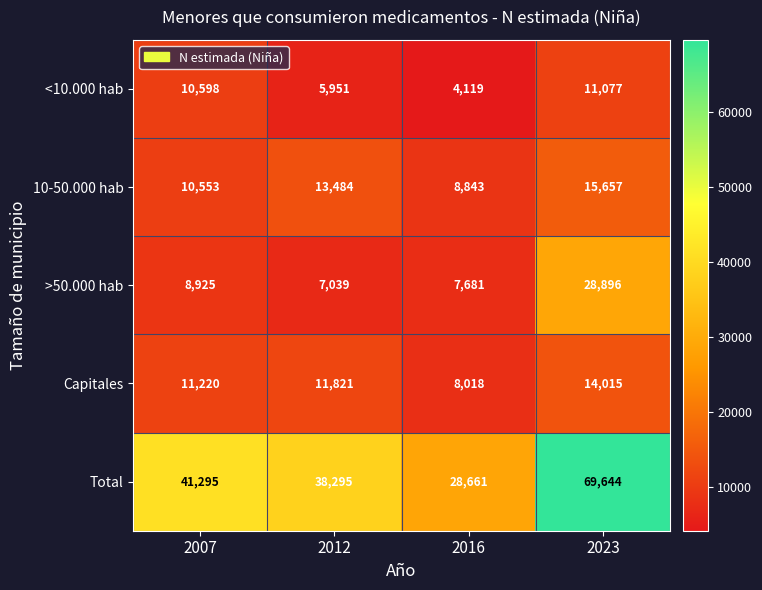

What is the difference between the second highest and second lowest values in the >50.000 hab series?

1244